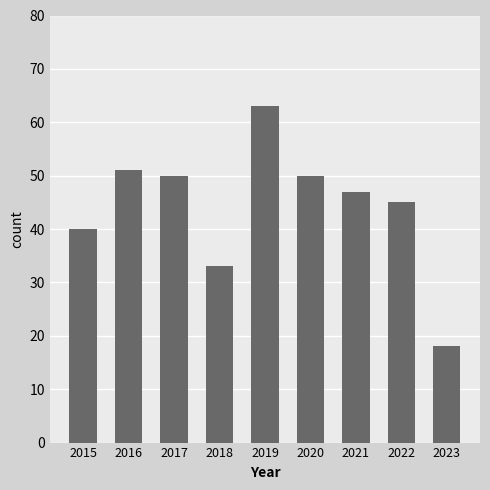

Which label corresponds to the smallest value in the chart?

2023